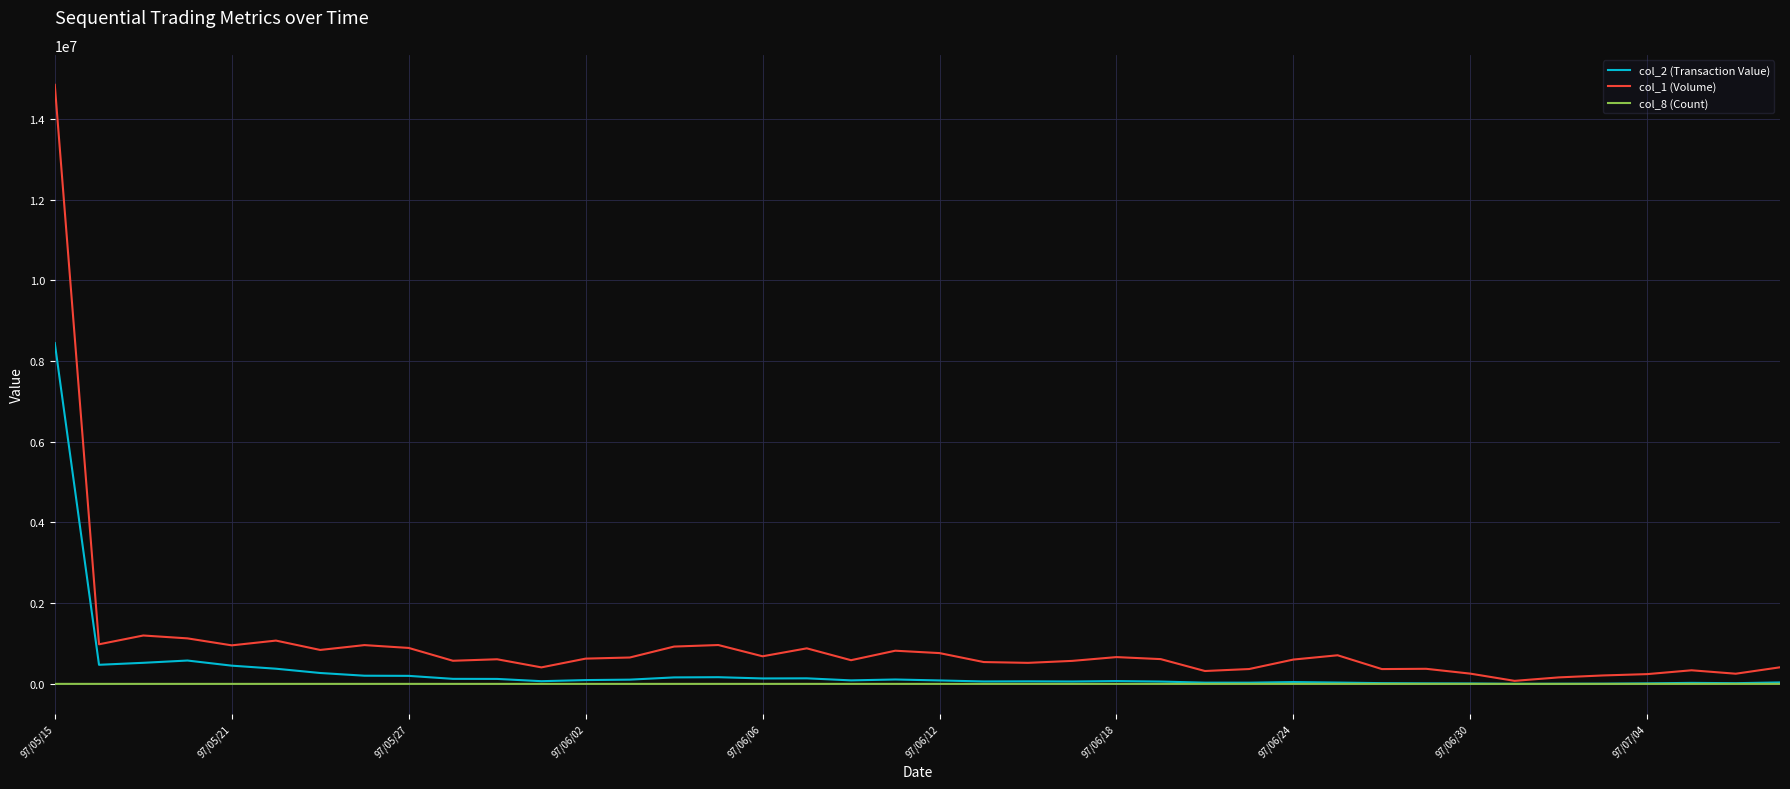

Which series has the widest spread of values?

col_1 (Volume)